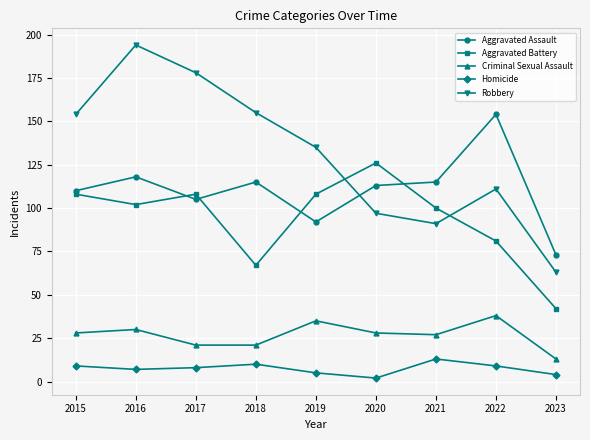

How many data points in Aggravated Assault are less than 113?

4